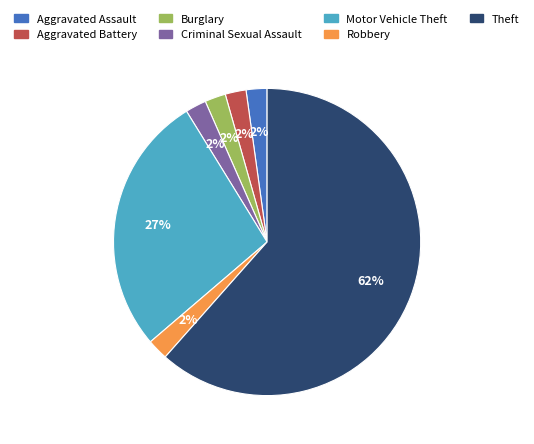

The Burglary slice represents 2% of the pie. True or false?

True